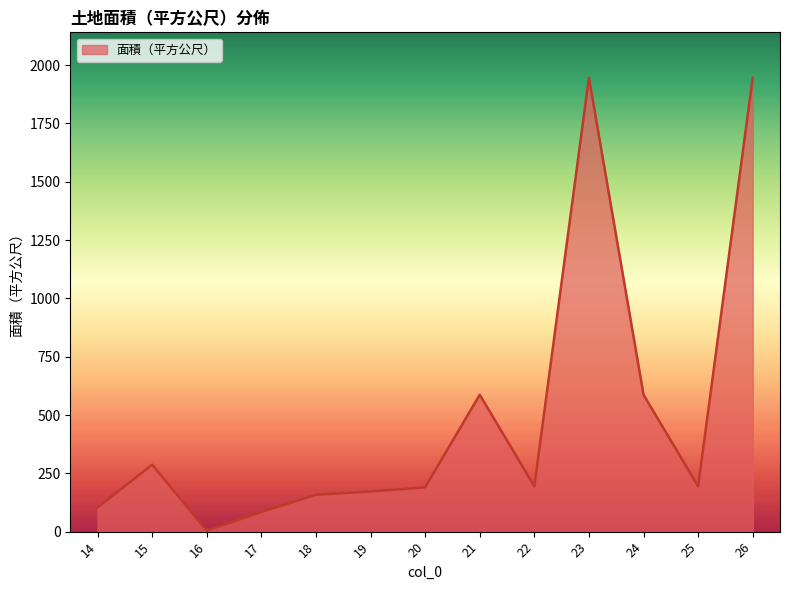

Approximately how many times larger is the value at 22 compared to 24?

0.3